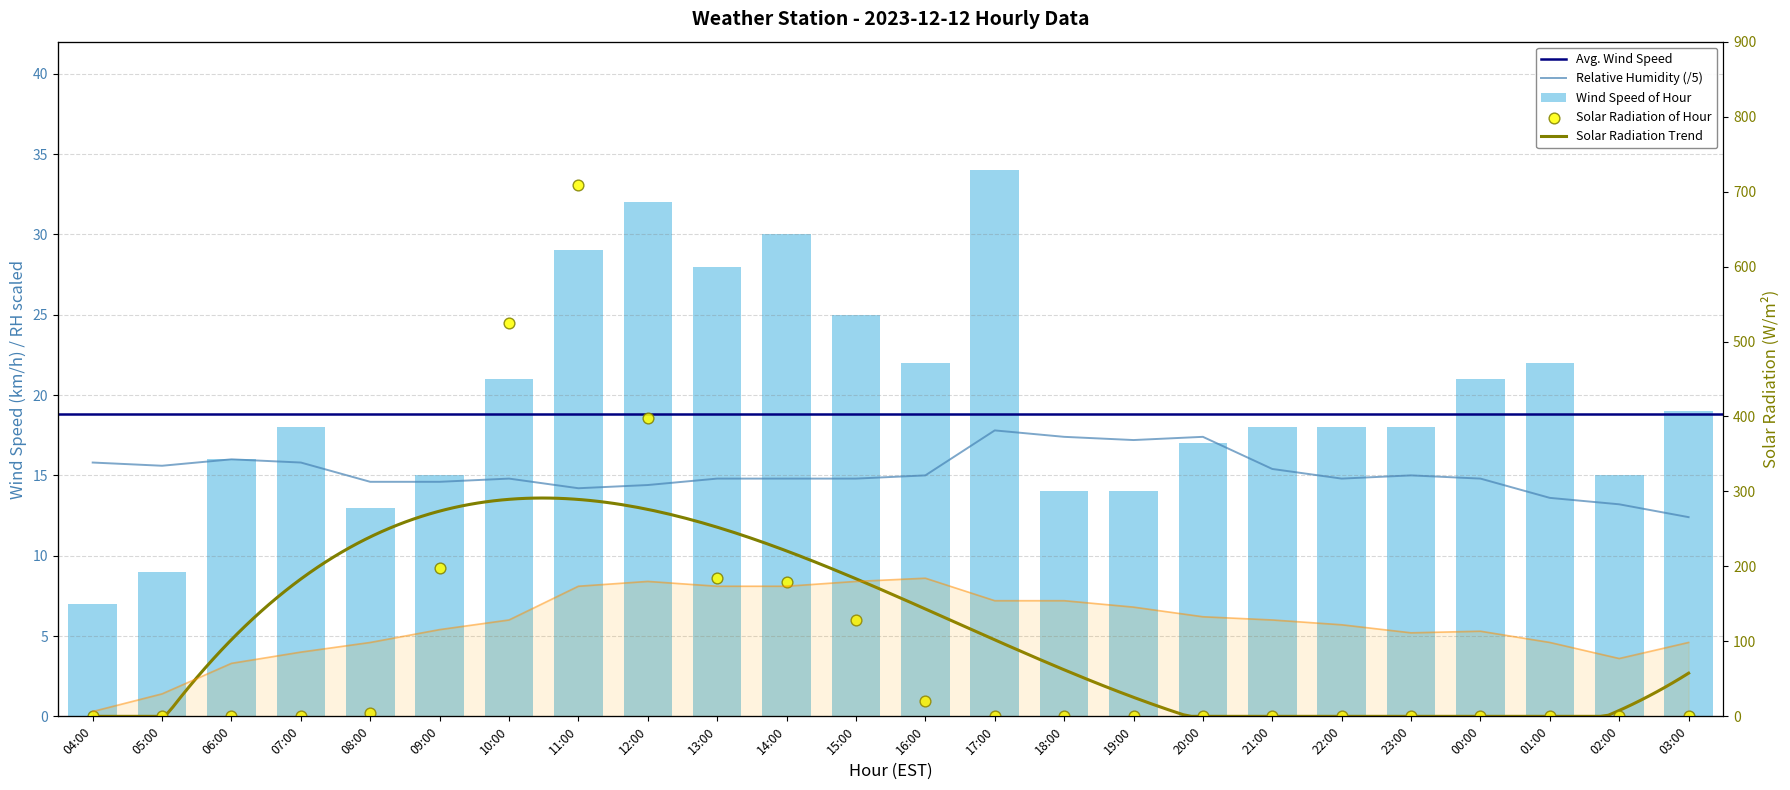

Which series has the largest total across all categories?

solar_radiation